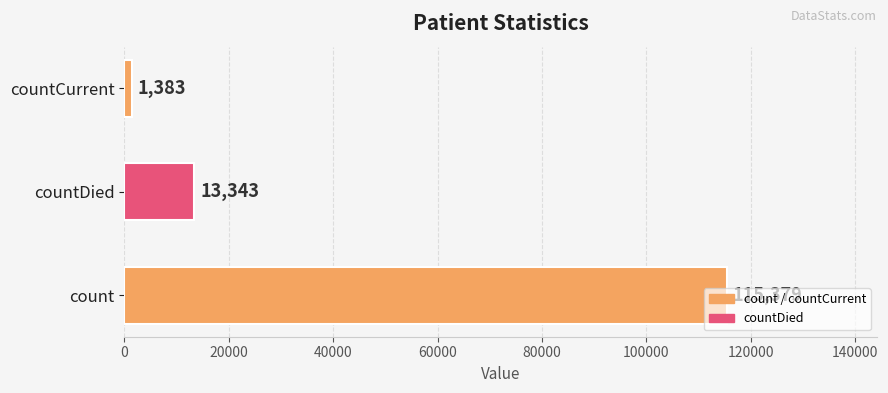

What is the greatest value displayed?

115379